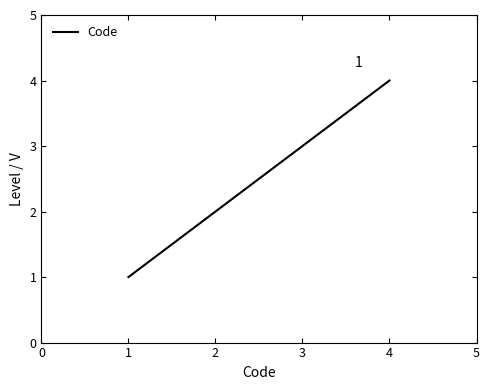

What is the difference between the maximum and minimum values?

3